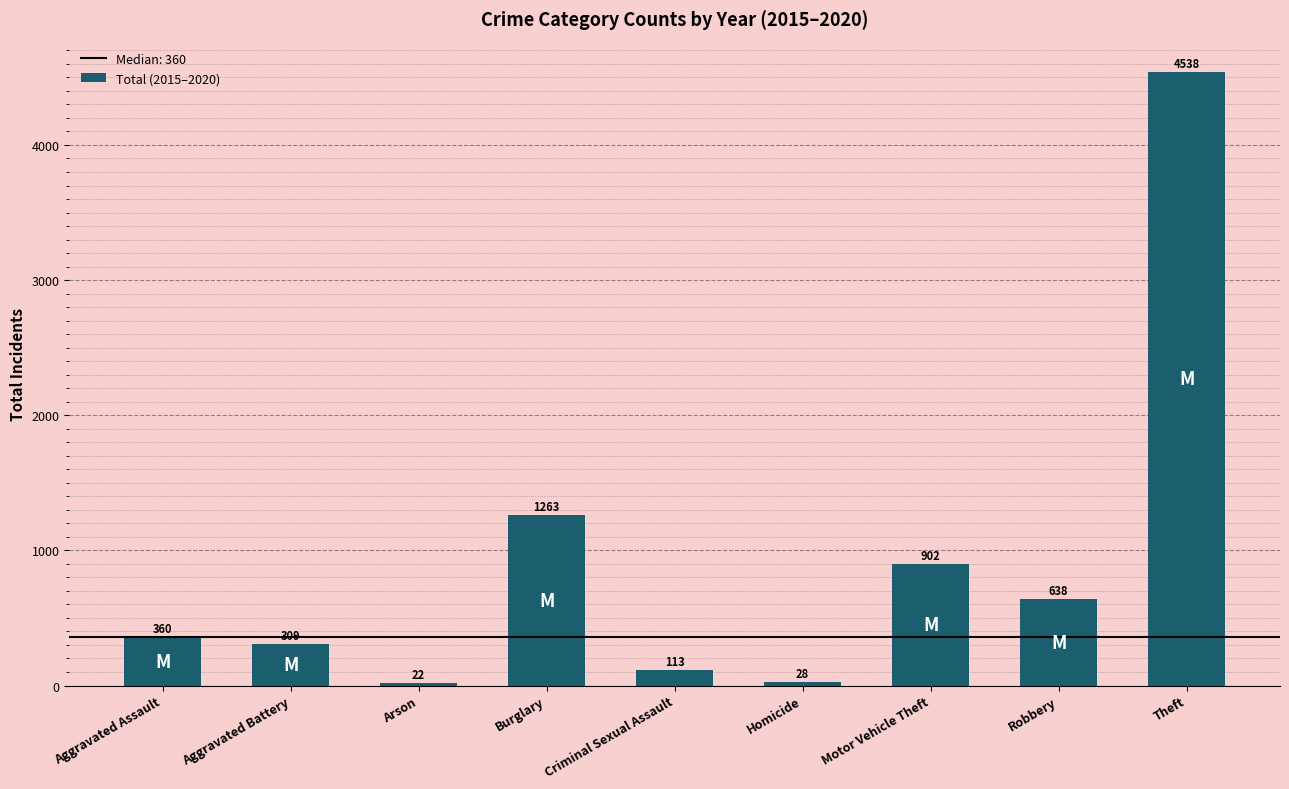

Rank the categories by value from lowest to highest.

Arson, Homicide, Criminal Sexual Assault, Aggravated Battery, Aggravated Assault, Robbery, Motor Vehicle Theft, Burglary, Theft